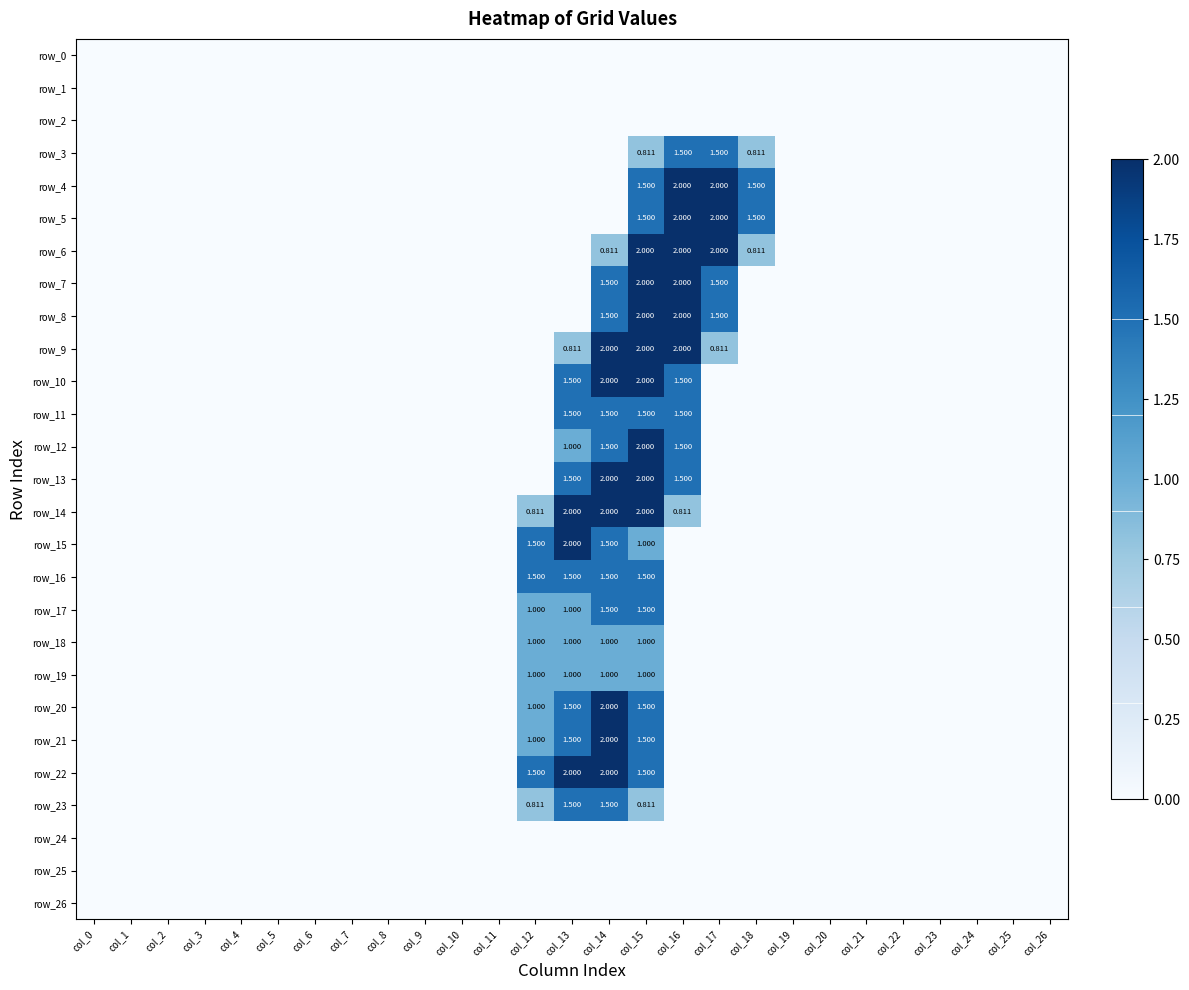

Is it true that row_16 equals -0.7 at col_3?

False